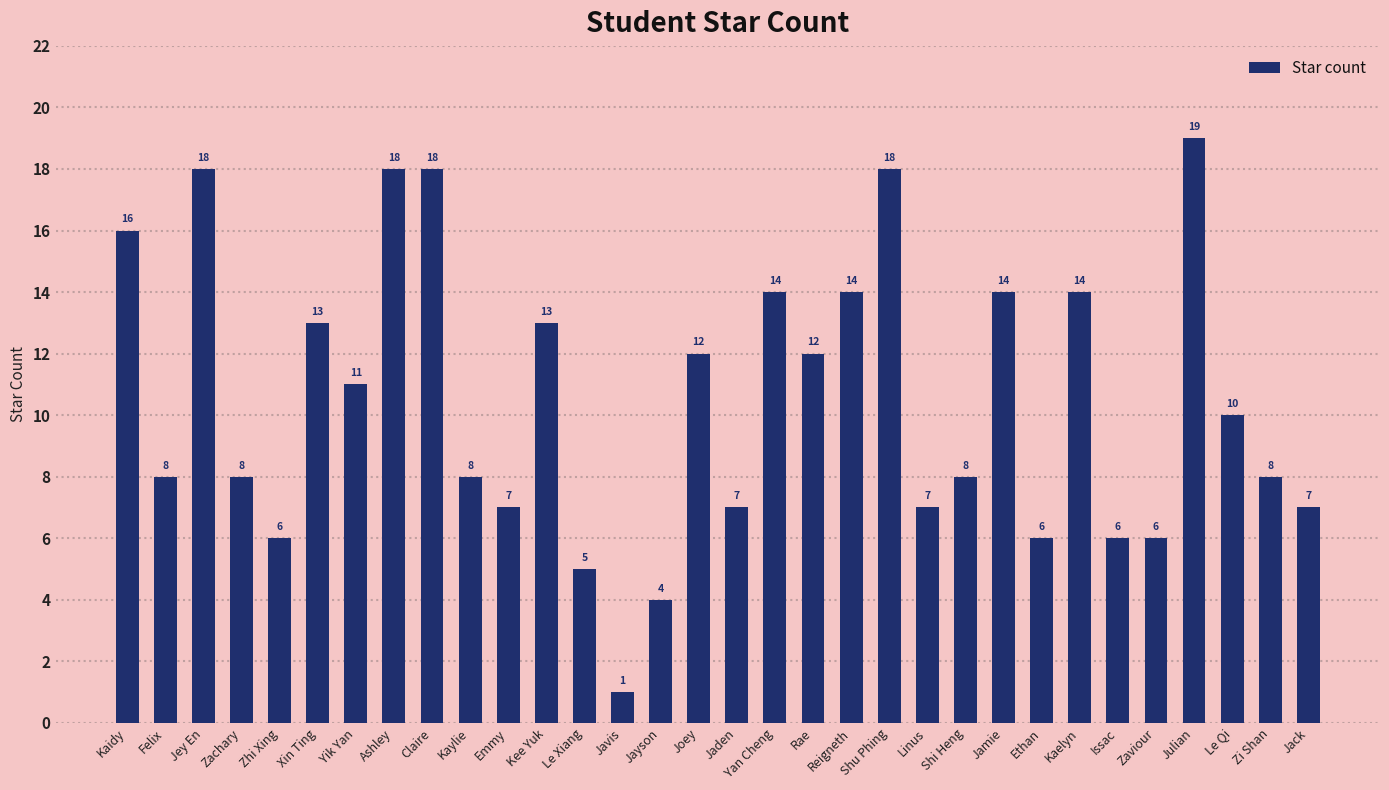

True or false: the data shows 10 at Zhi Xing.

False